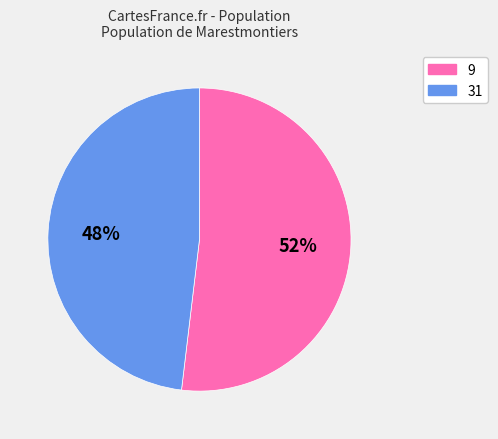

Is it true that 9 is 52% of the pie?

True